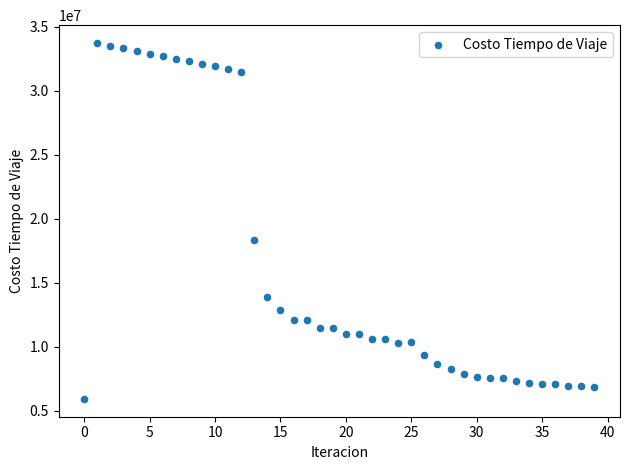

What Y value in the scatter plot is closest to 19829655?

18317520.1